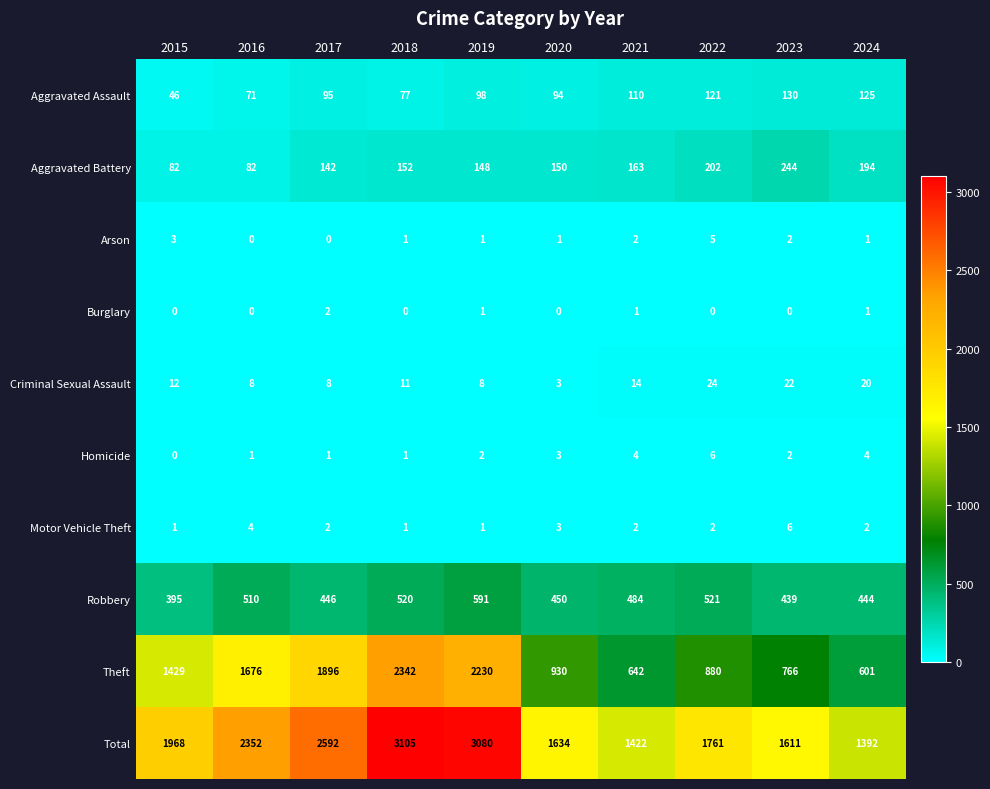

Which series has the largest range (max minus min)?

Theft